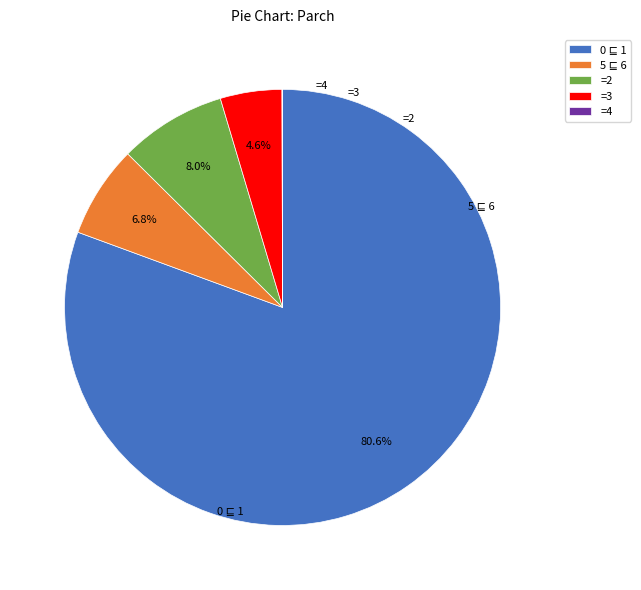

Between =3 and =2, which is larger?

=2